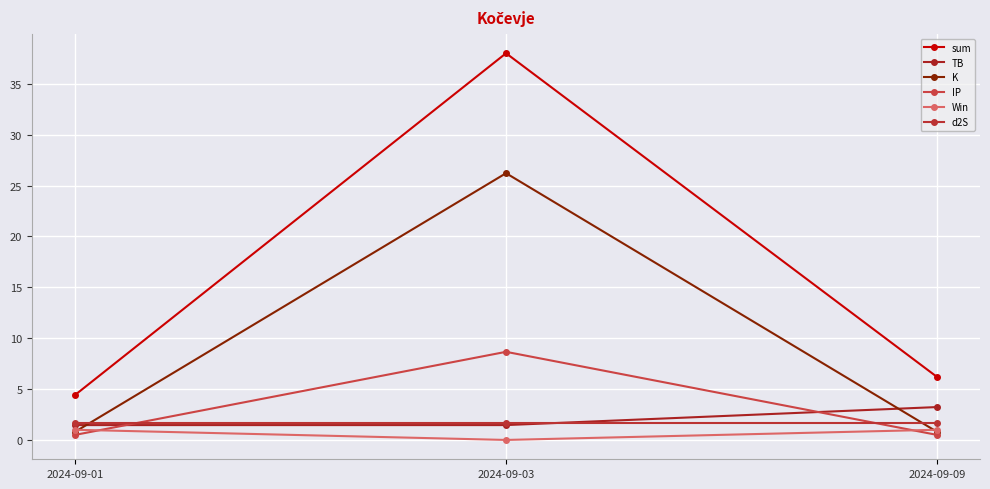

Does the chart have visible grid lines?

Yes